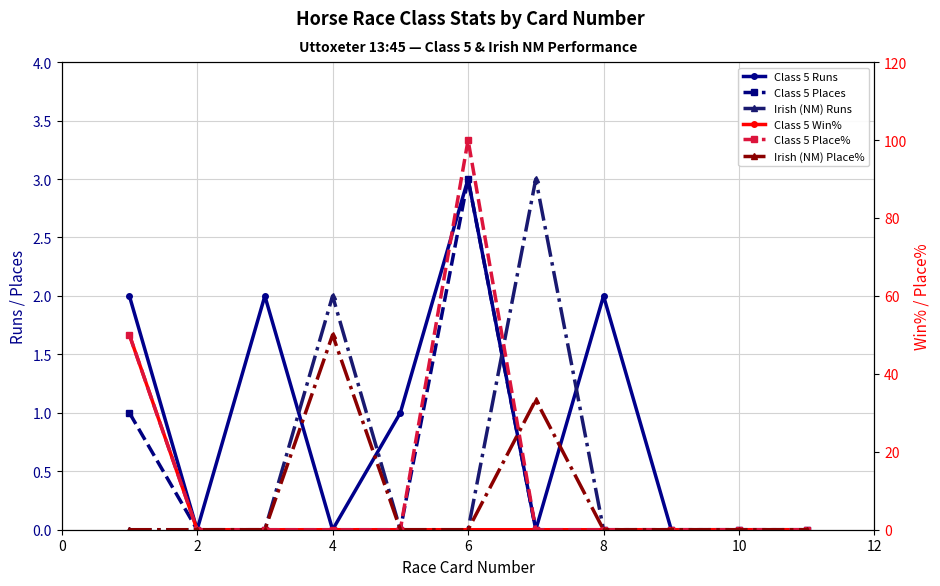

Does the chart have visible grid lines?

Yes